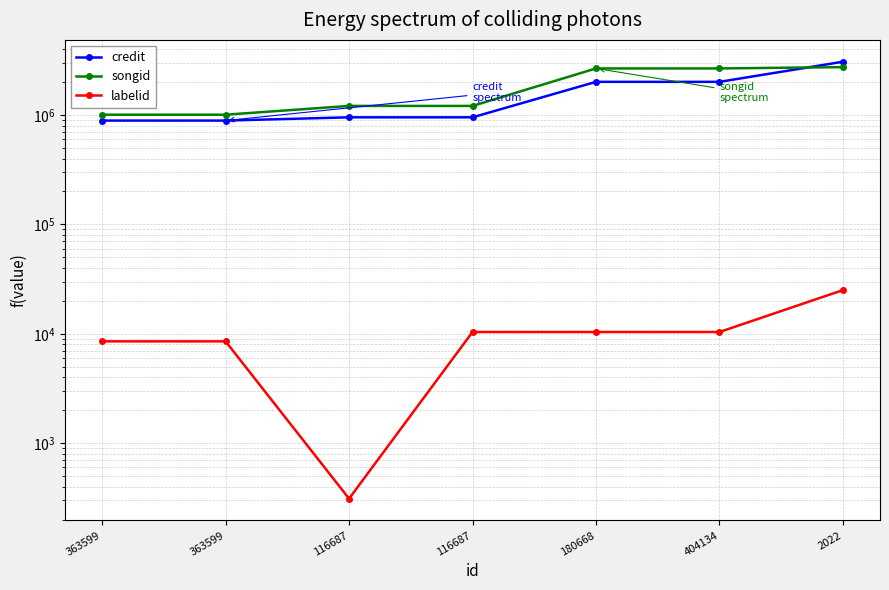

What is the label of the 3rd point from the right?

180668